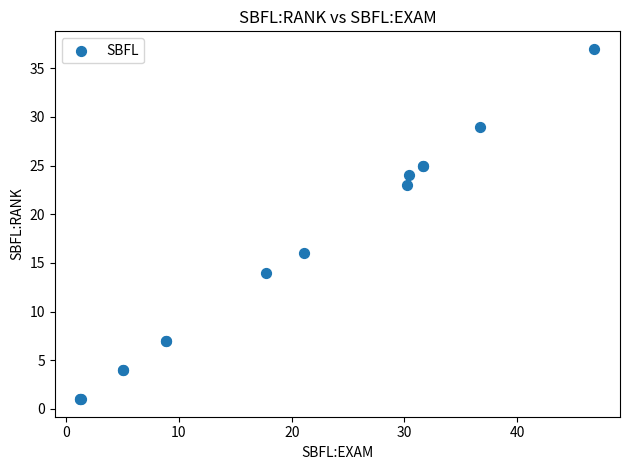

What Y value in the scatter plot is closest to 19?

16